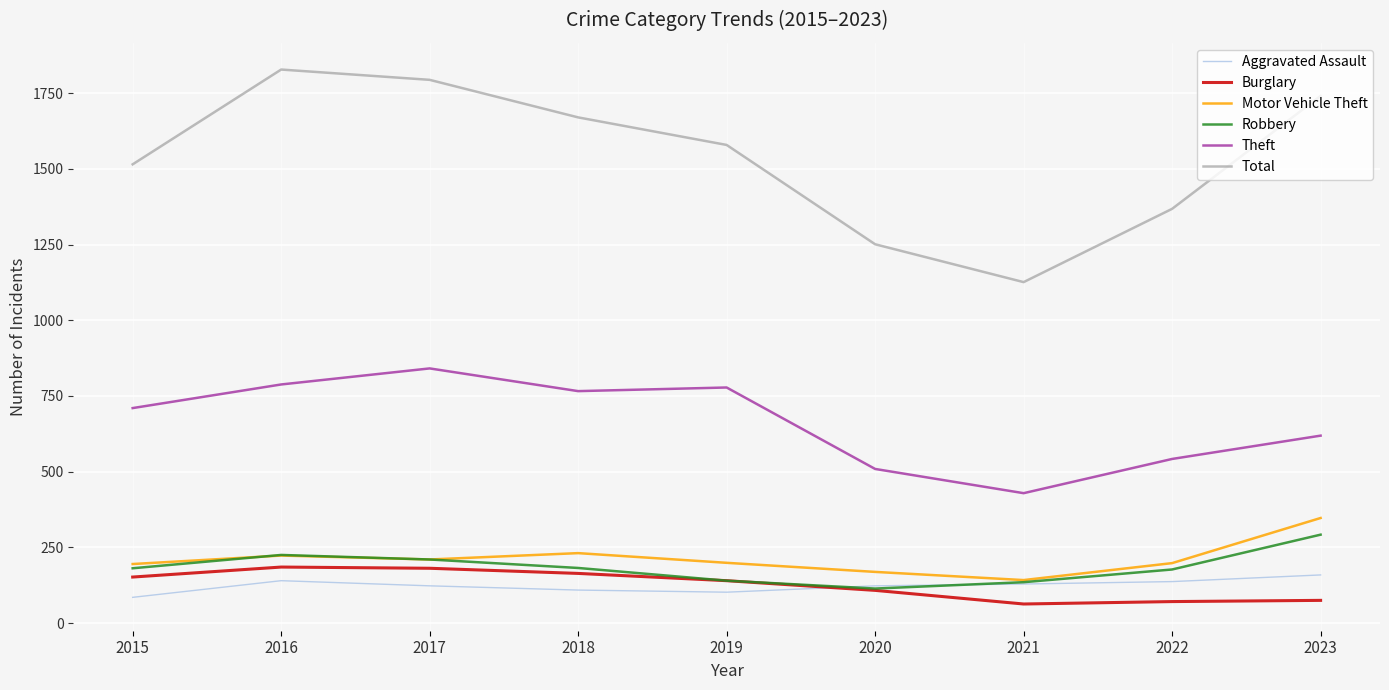

What is the total value across all series at 2022?

2493